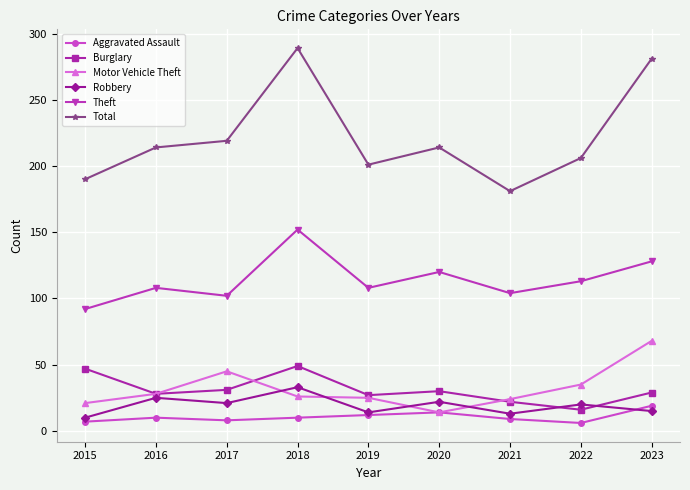

Rank the series by their maximum value, from lowest to highest.

Aggravated Assault, Robbery, Burglary, Motor Vehicle Theft, Theft, Total